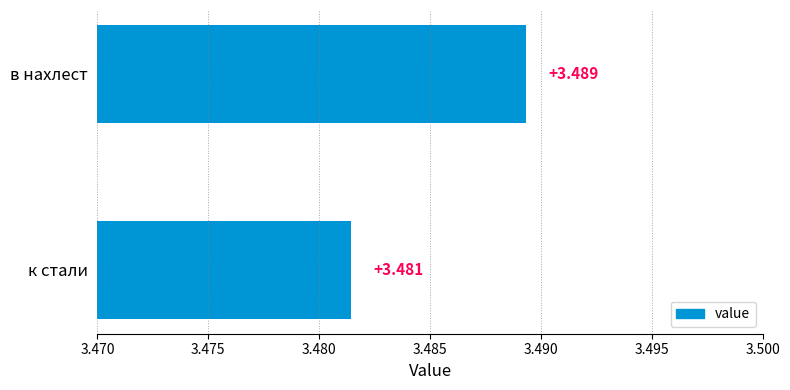

At which category does the chart reach its peak across all series?

в нахлест